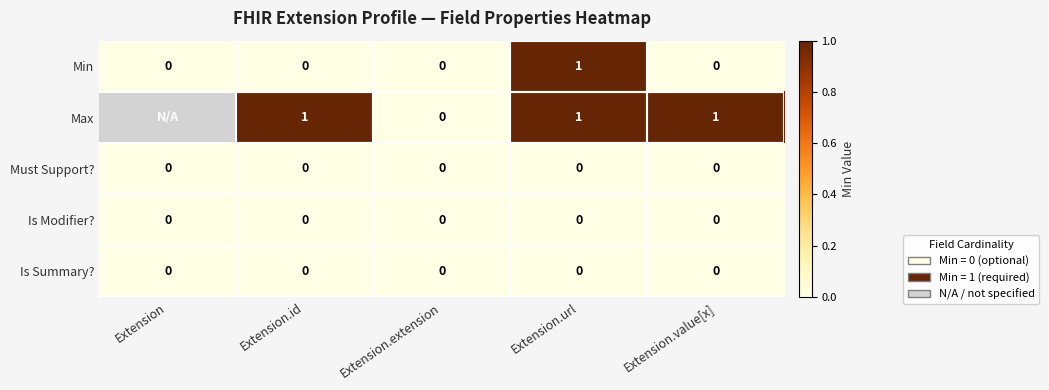

How many Min values are between 0 and 1?

5